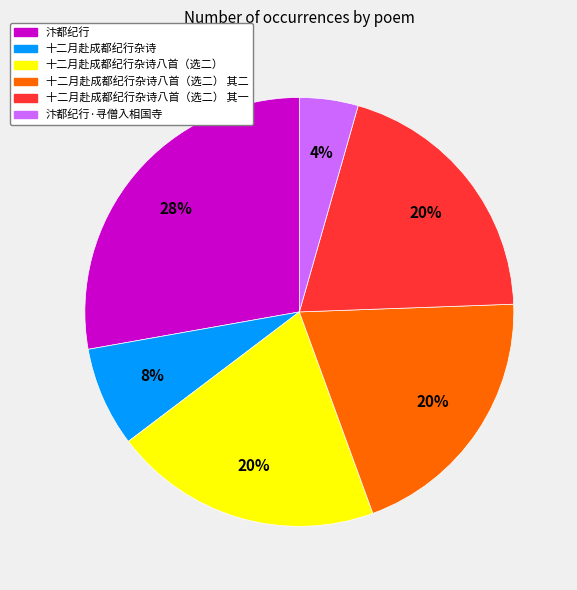

Does any single category account for the majority?

No